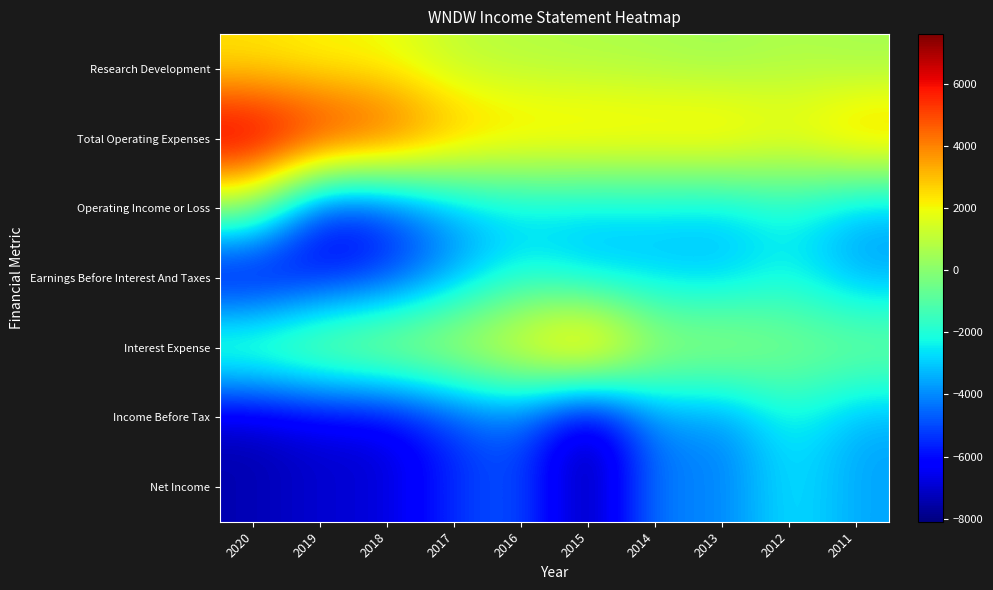

What is the total value across all series at 2020?

-12200